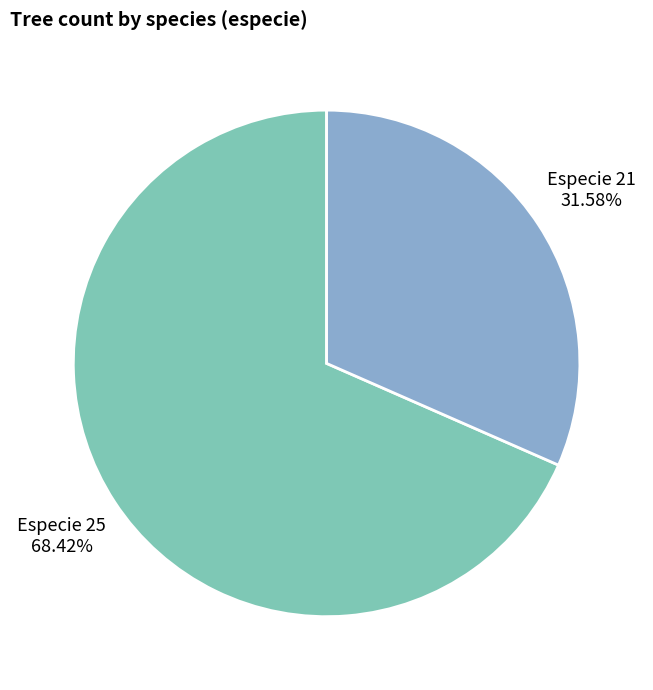

Which slice represents more than half of the pie?

Especie 25